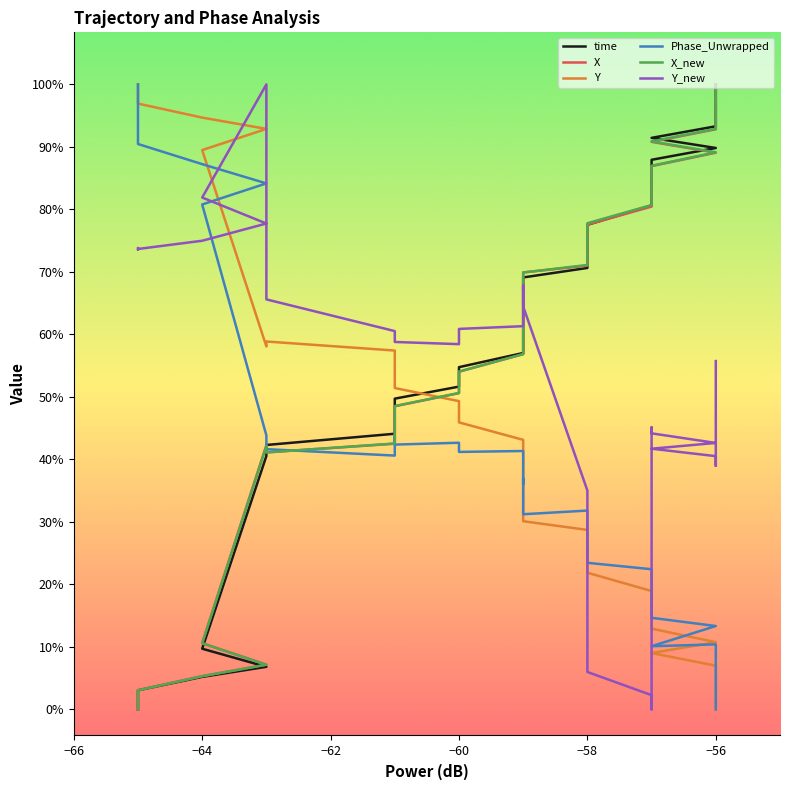

What are all the series names shown in the legend?

time, X, Y, Phase_Unwrapped, X_new, Y_new